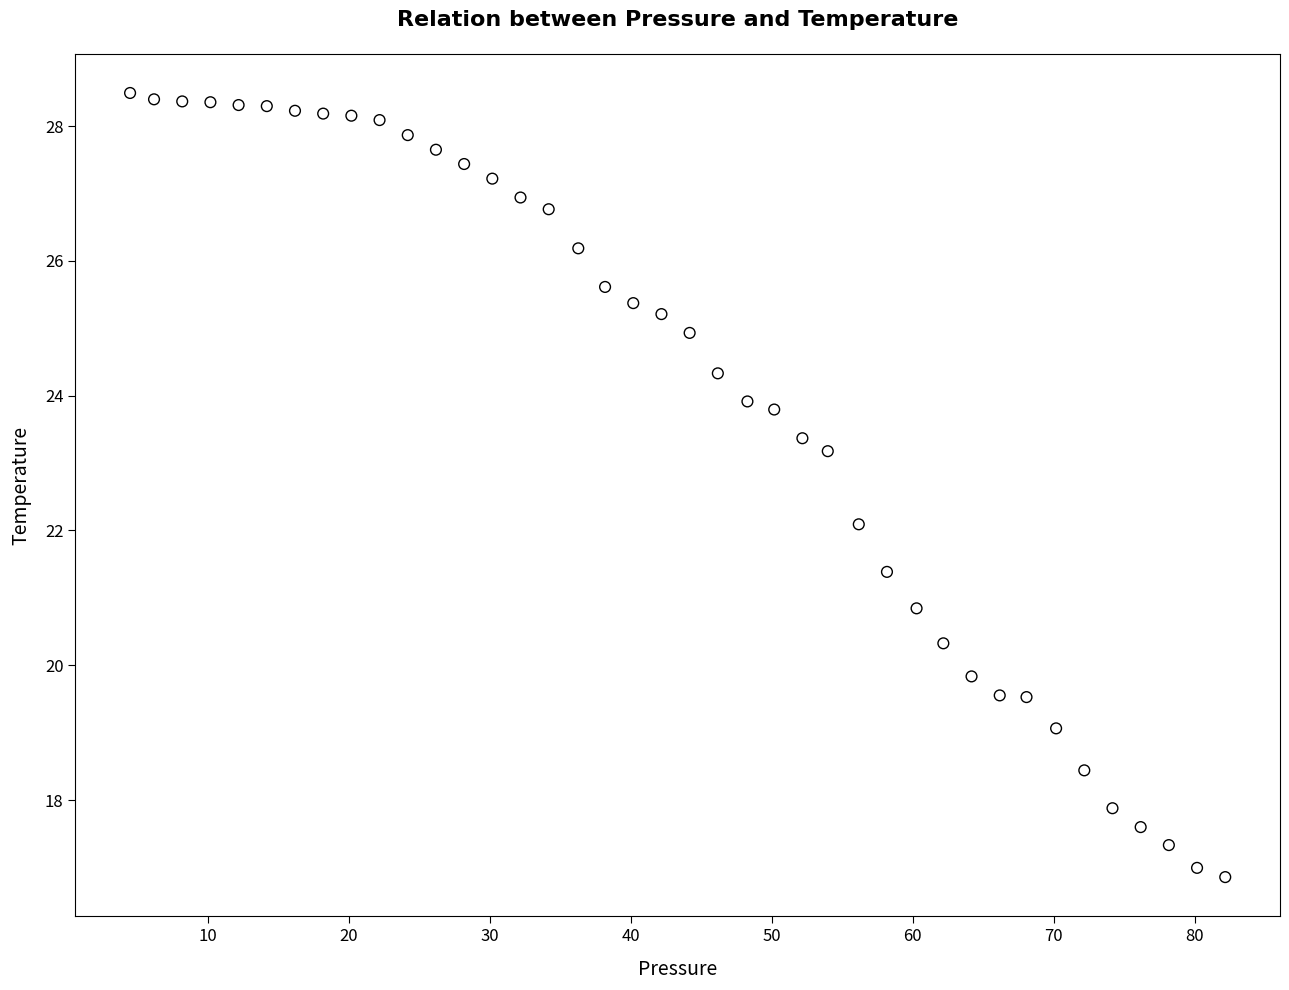

What is the range of Y values (max minus min)?

11.6